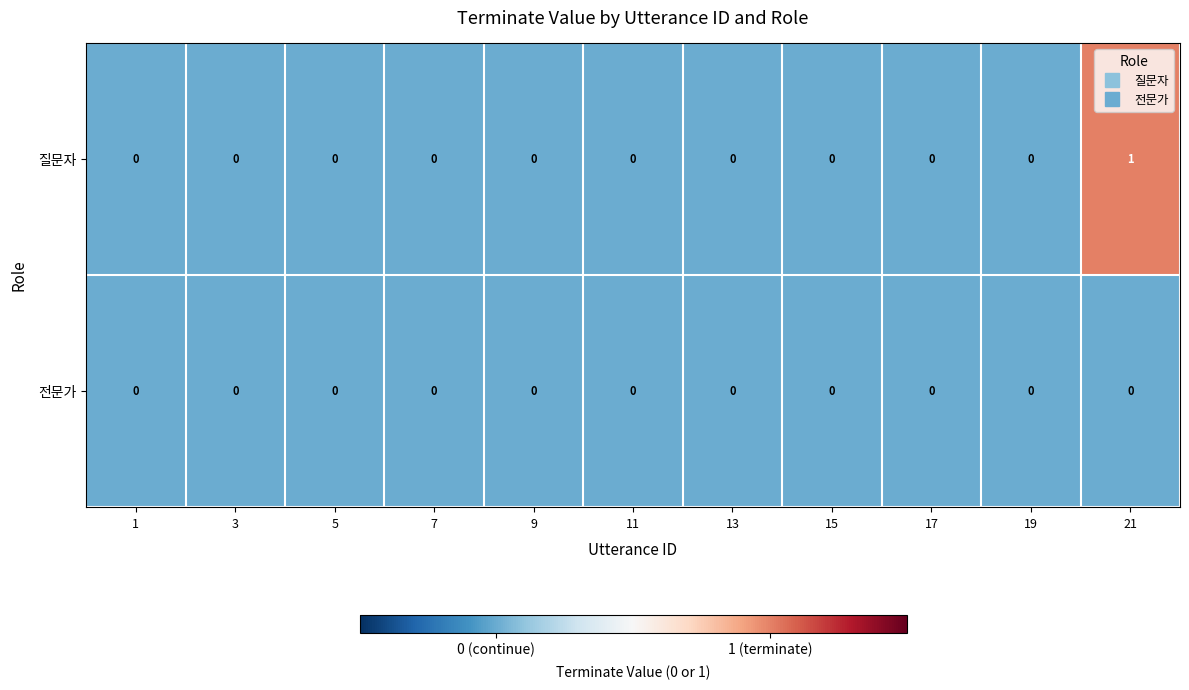

The 전문가 series shows 0 at 17. True or false?

True